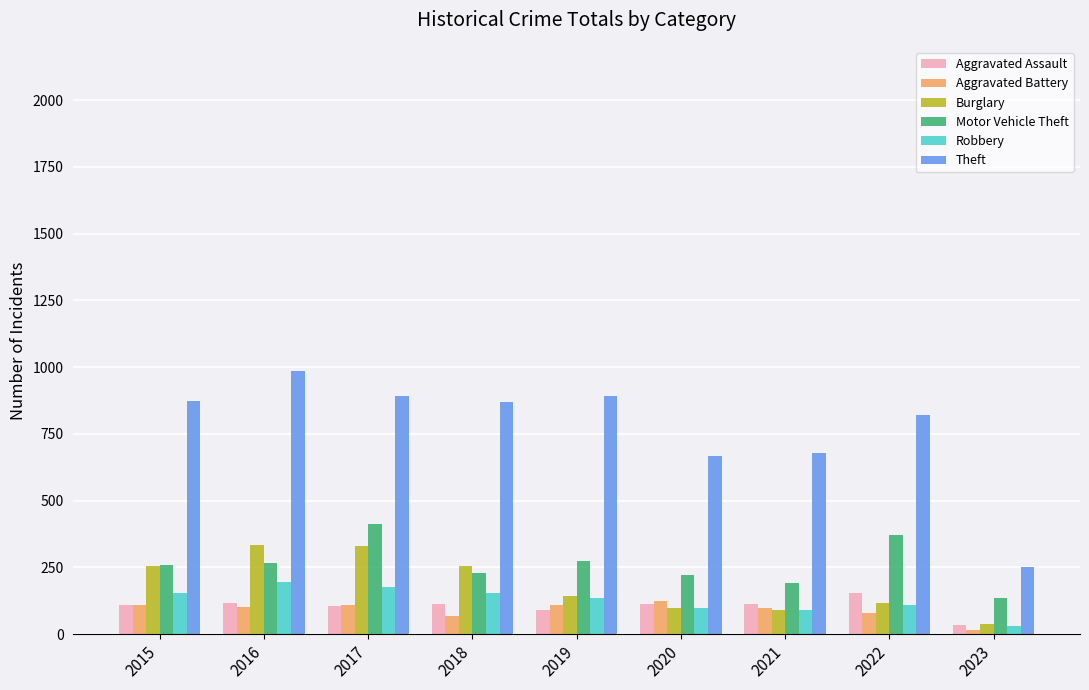

Which label corresponds to the largest value in the chart?

2016